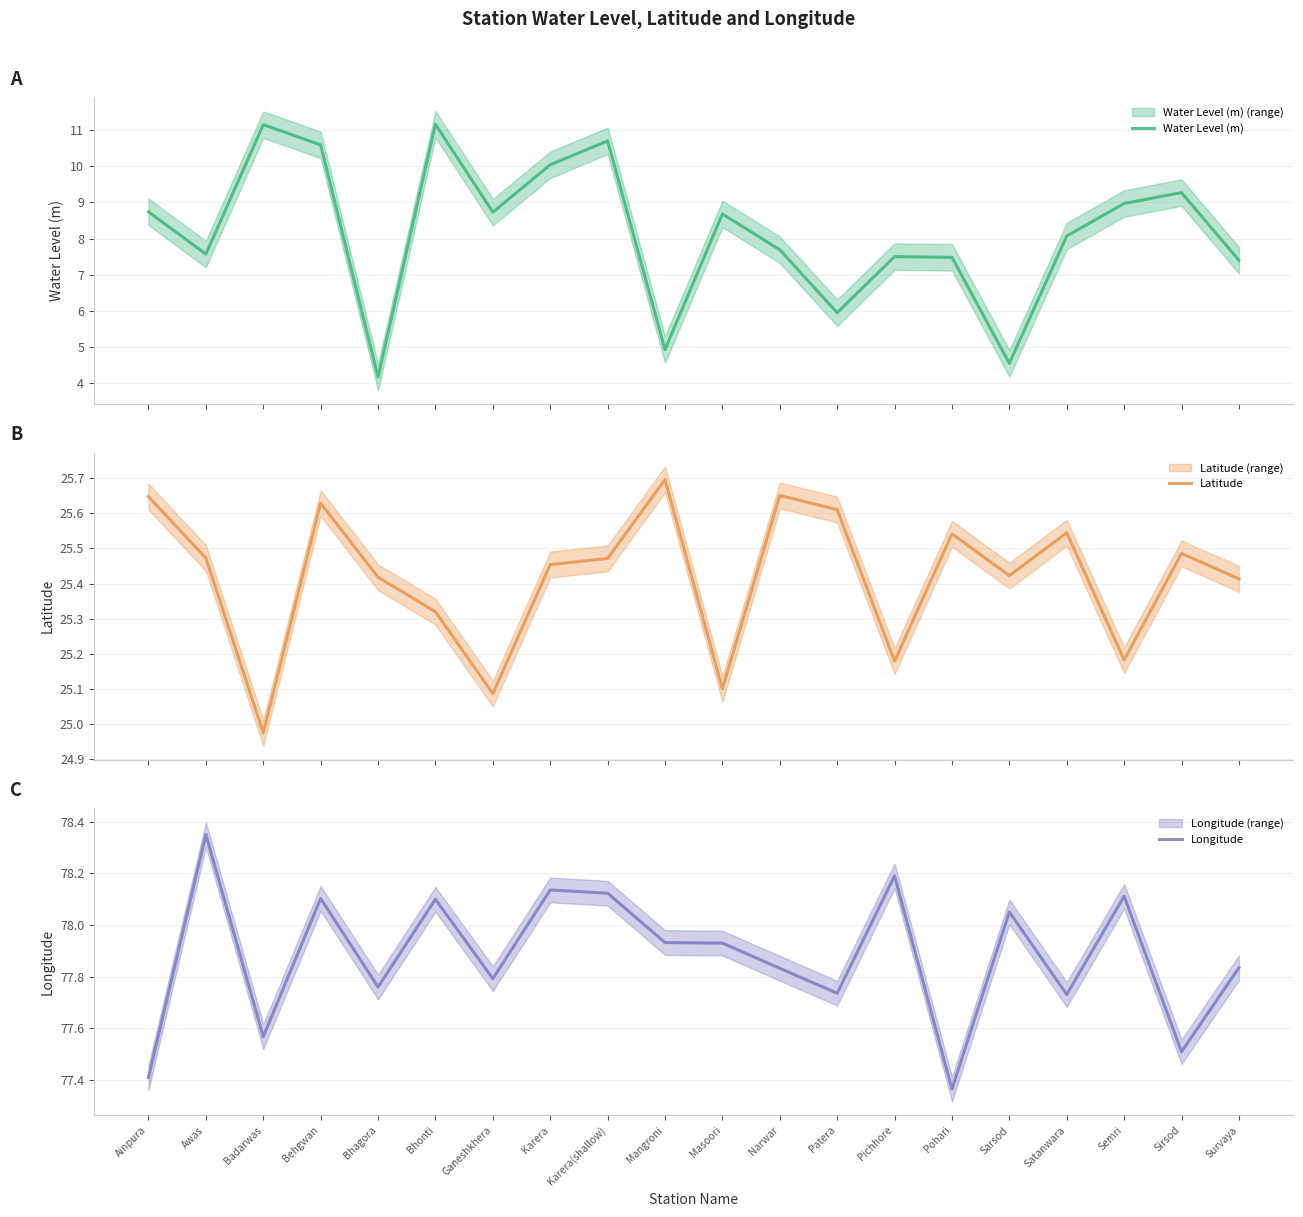

At which category does Longitude reach its first local valley?

Badarwas